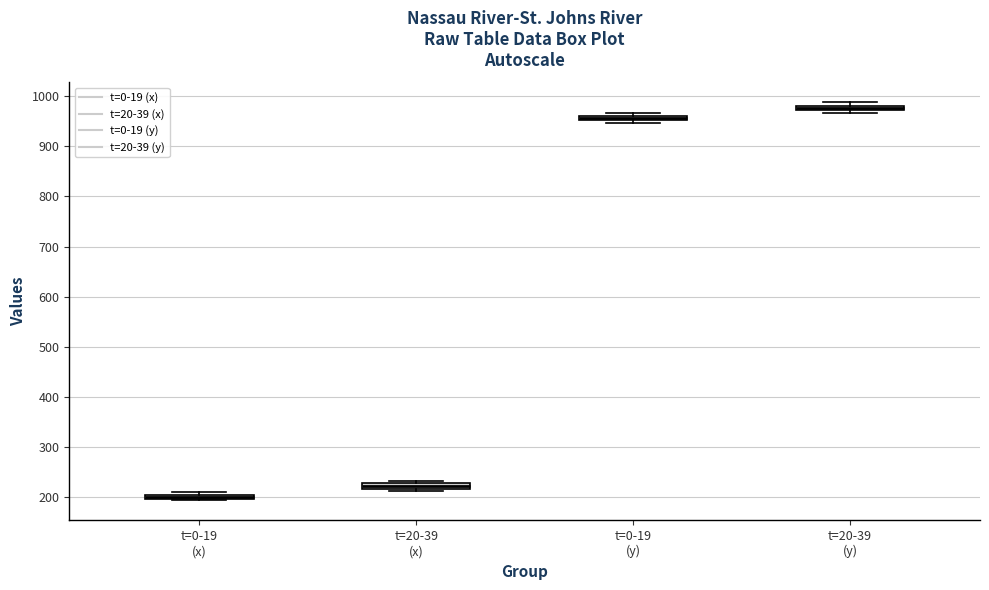

Which box's median line is the highest?

t=20-39 (y)